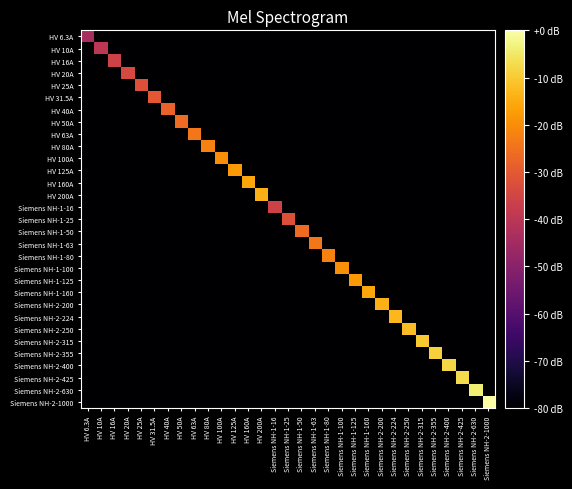

How many categories are shown in the chart?

31